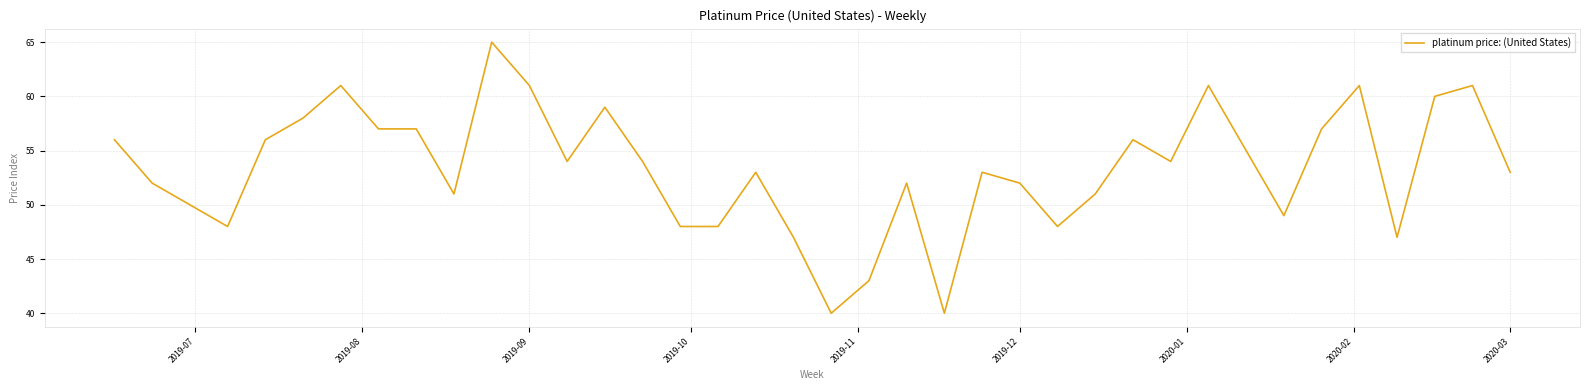

What is the greatest value displayed?

65